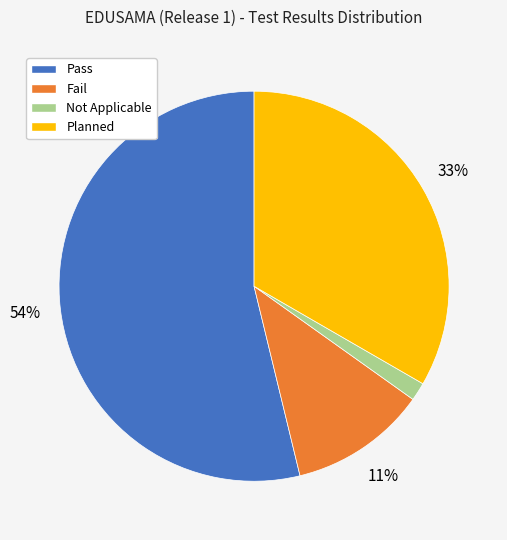

To the nearest percent, what is the difference between the largest and smallest slice percentages?

52%